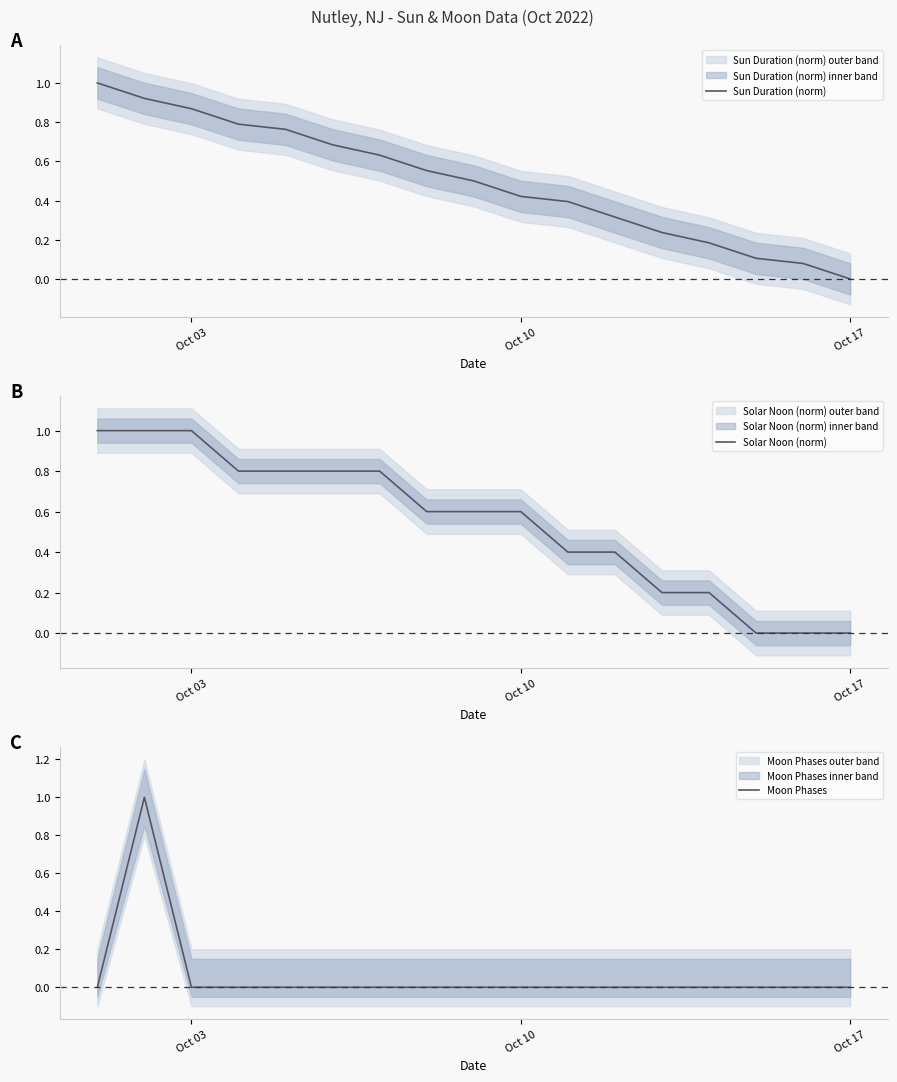

How many lines are shown in the chart?

3